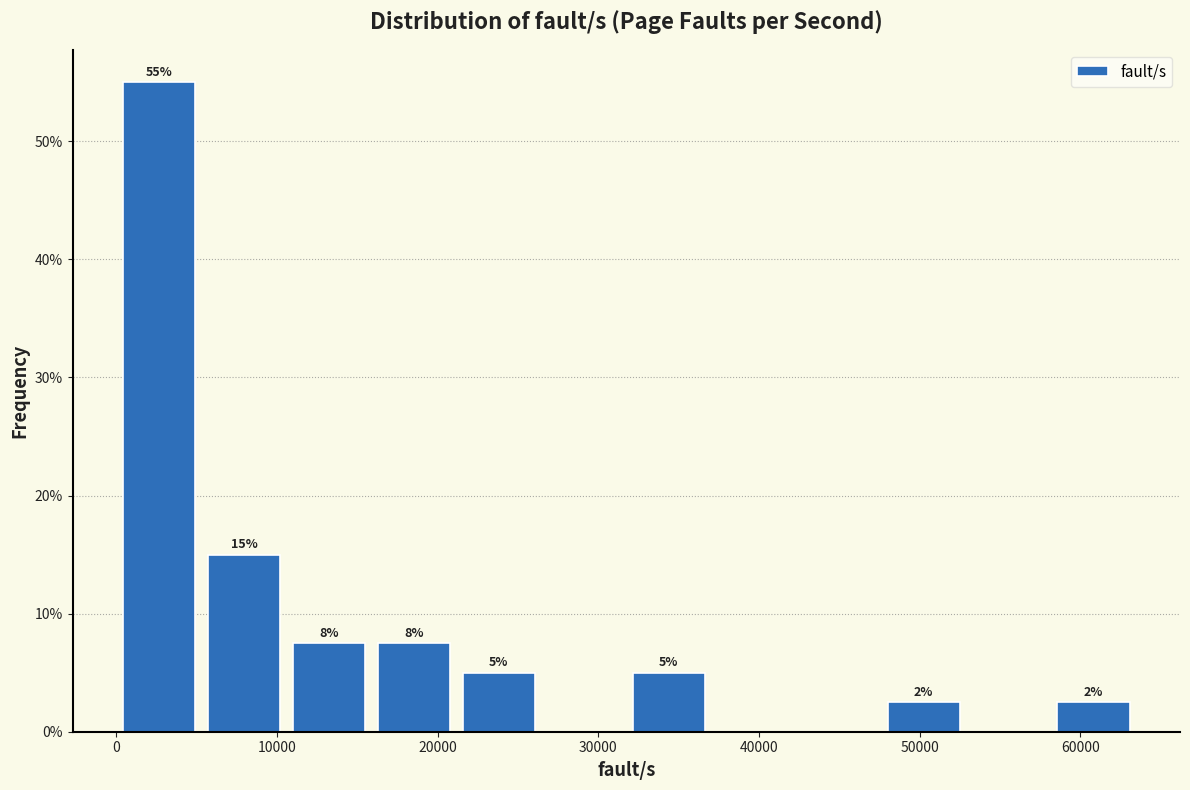

Over which range of the x-axis is the bar tallest?

0 to 5000